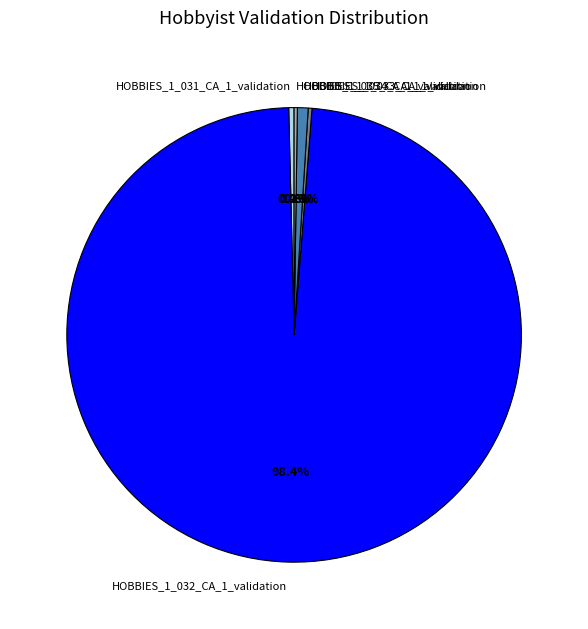

To the nearest percent, what is the average slice percentage?

20%